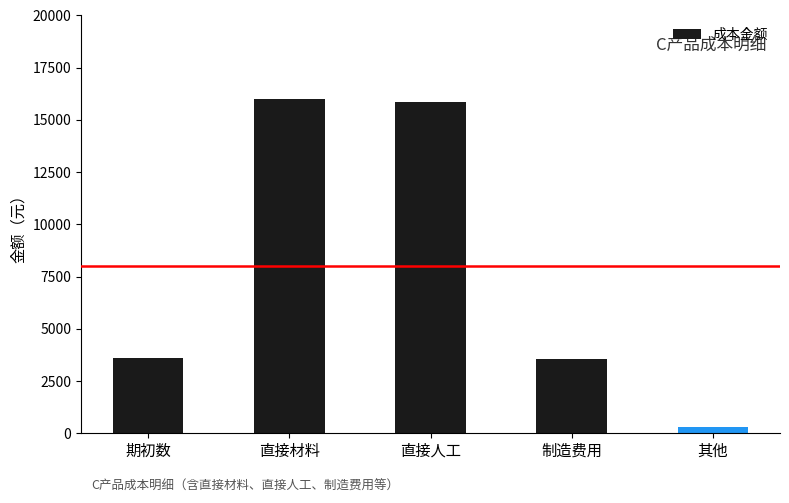

What value does the data have at 期初数?

3600.0